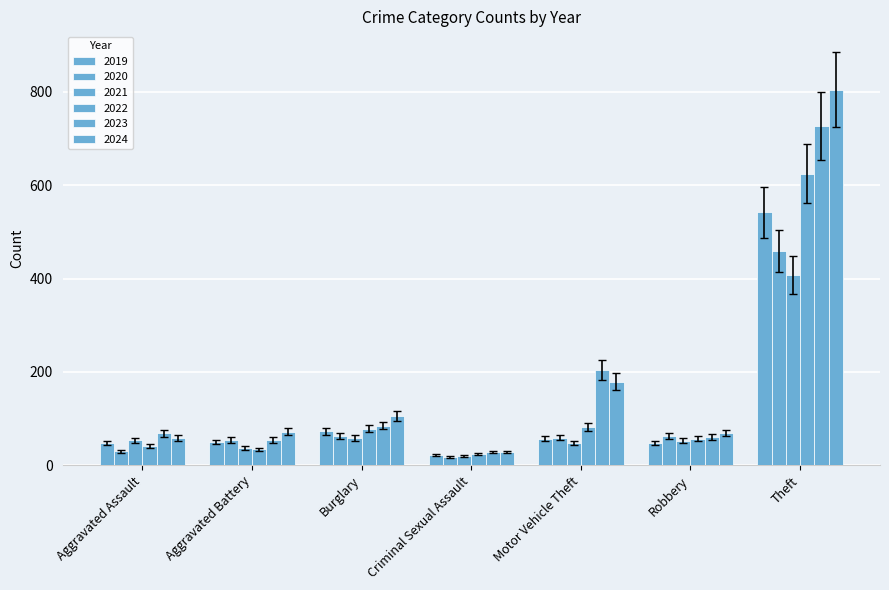

How many values in the 2021 series are below 52?

3